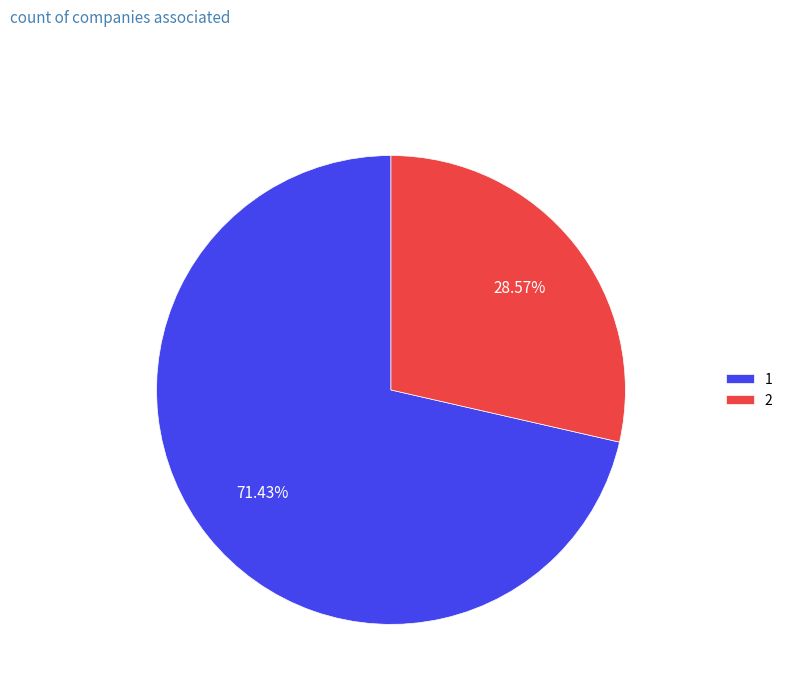

Combined, what portion of the pie is 1 and 2?

100.0%